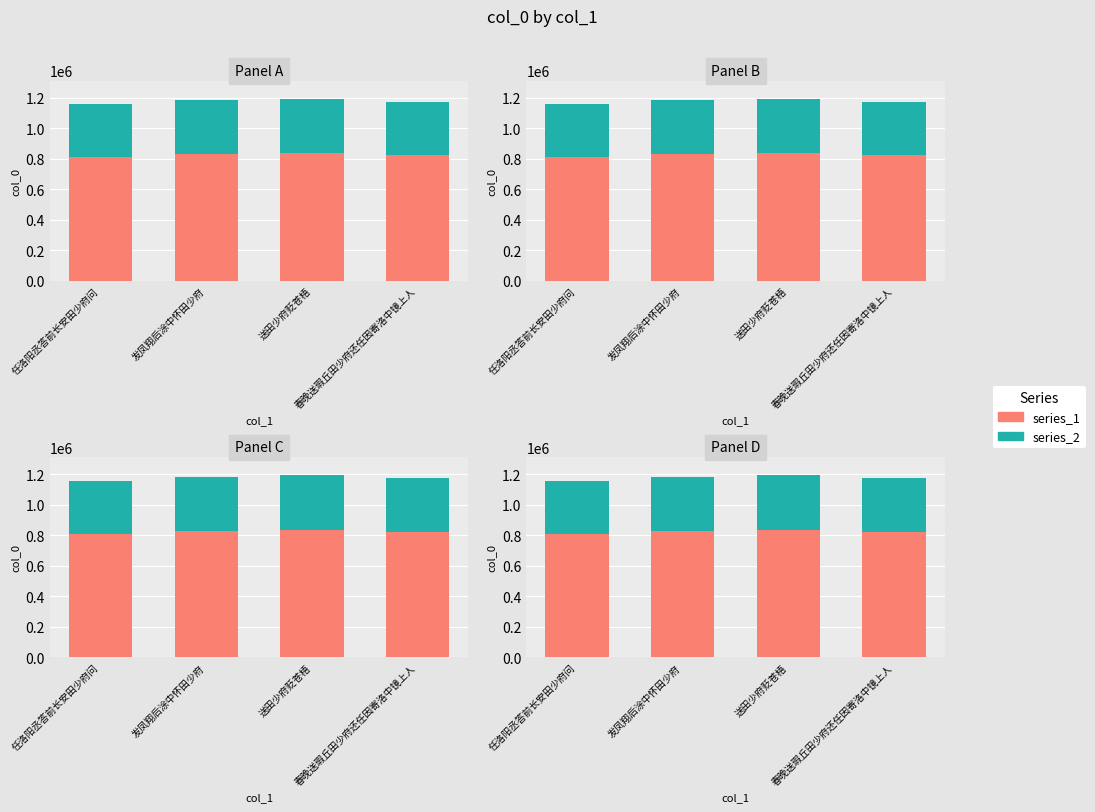

Reading right to left, what are all the values shown in this chart?

series_1: 823161.5	835949.8	828763.6	810969.6
series_2: 352783.5	358264.2	355184.4	347558.4